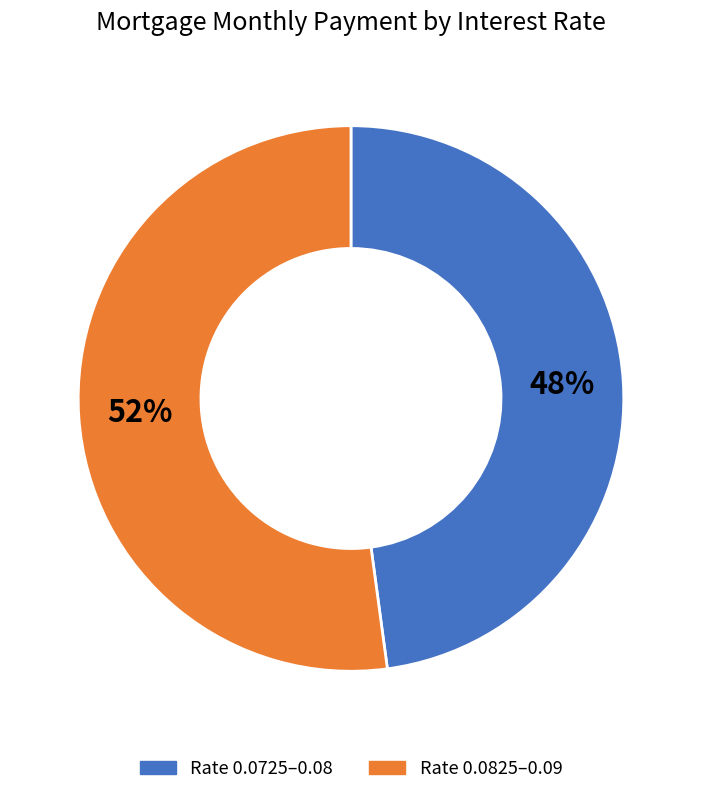

Is it true that Rate 0.0825–0.09 is 43% of the pie?

False